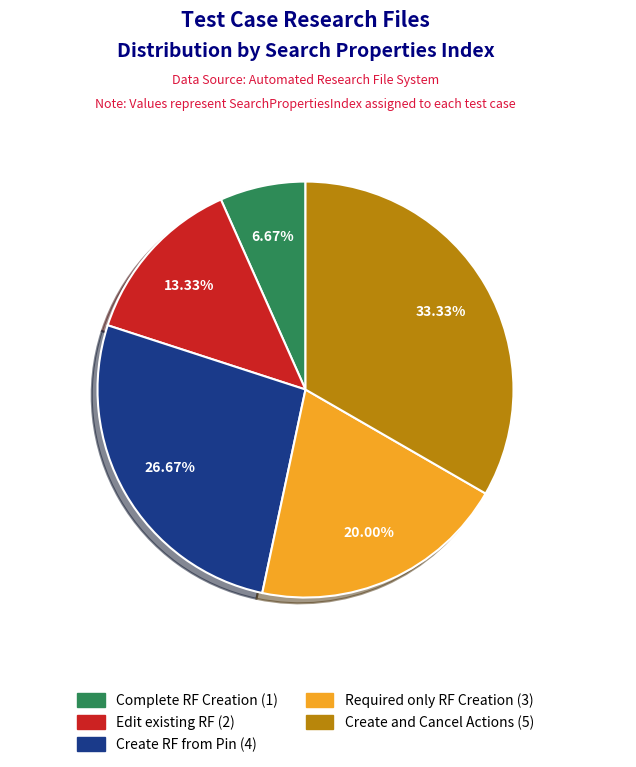

Approximately how many times larger is the value at Create RF from Pin compared to Complete RF Creation?

4.0